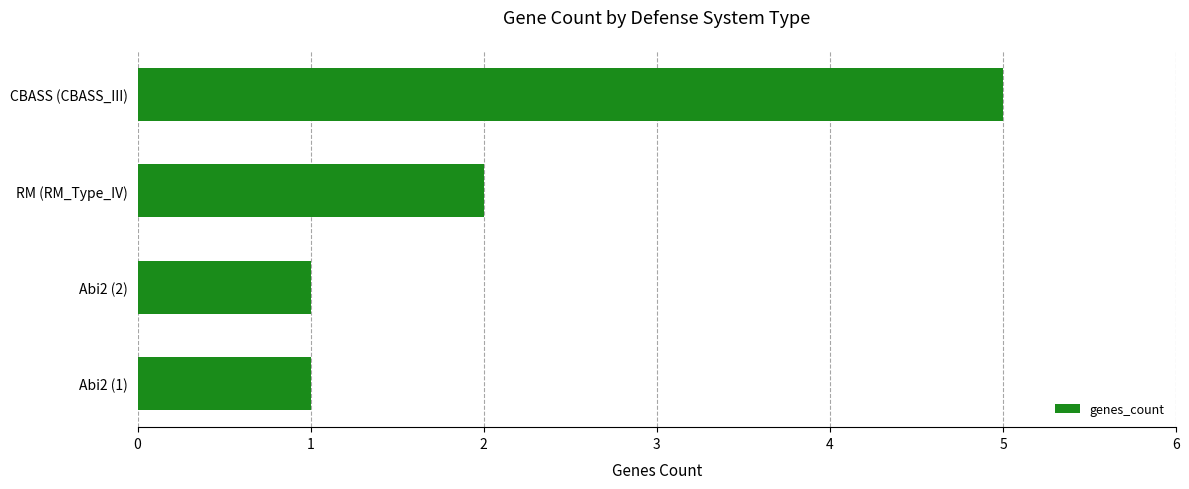

Between CBASS (CBASS_III) and RM (RM_Type_IV), which is larger?

CBASS (CBASS_III)